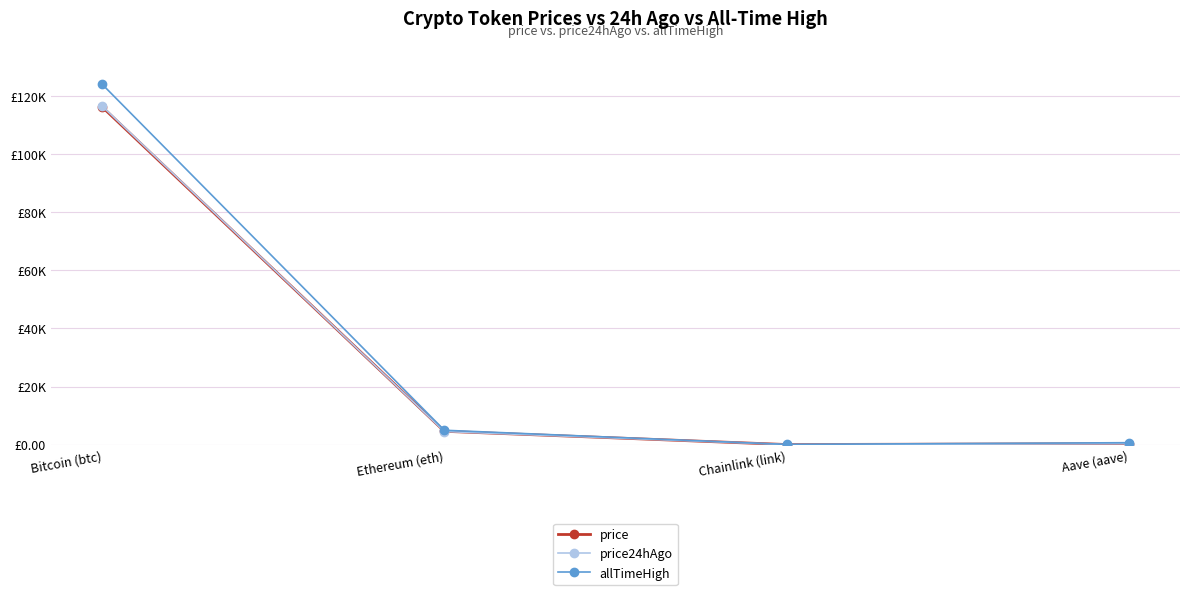

Does the chart have visible grid lines?

Yes